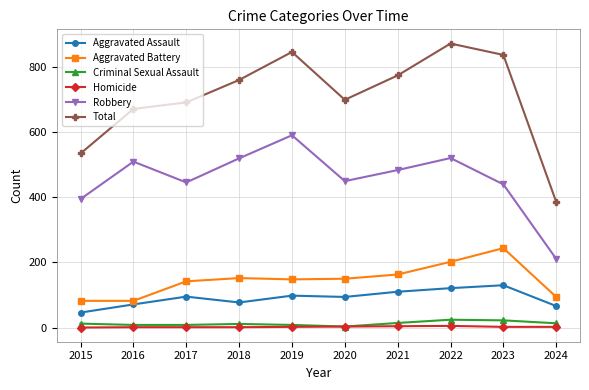

Where is the first local minimum for Total?

2020